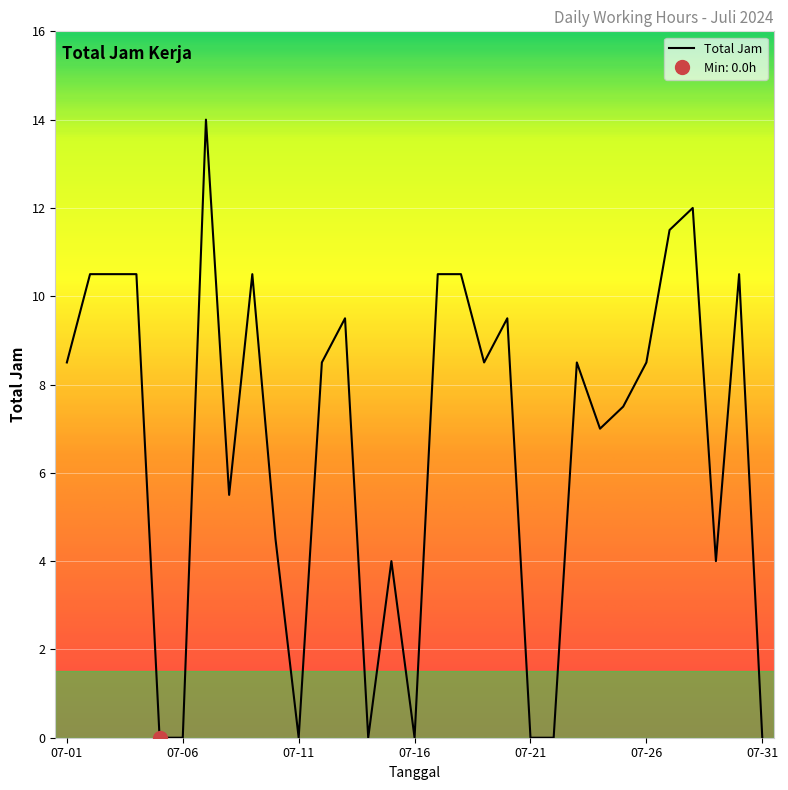

How many values exceed 8?

17